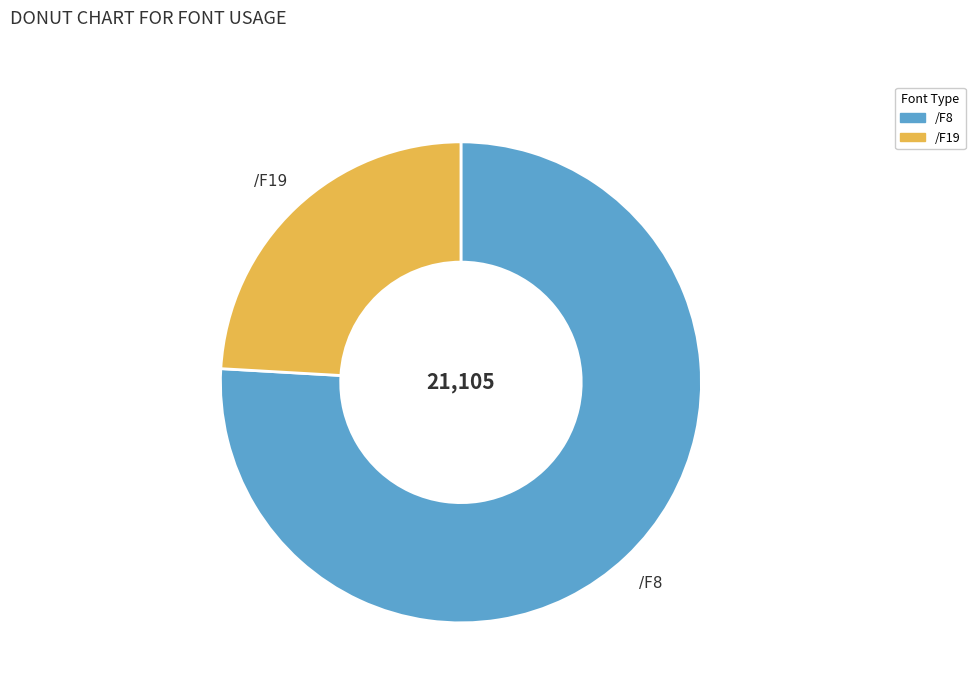

Which category has the smallest portion of the pie?

/F19